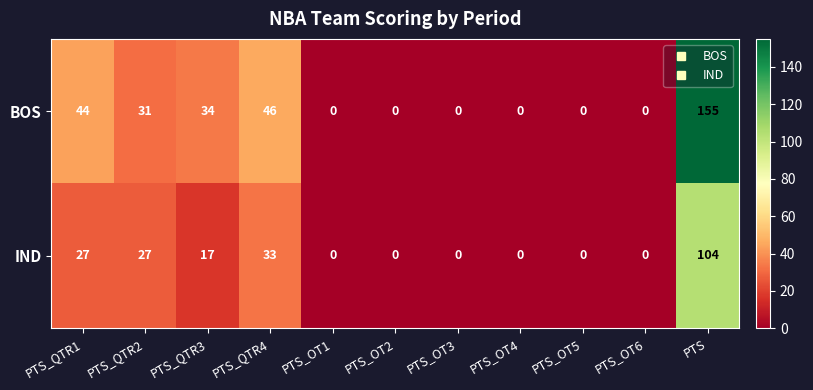

What is the difference between the second highest and second lowest values in the BOS series?

46